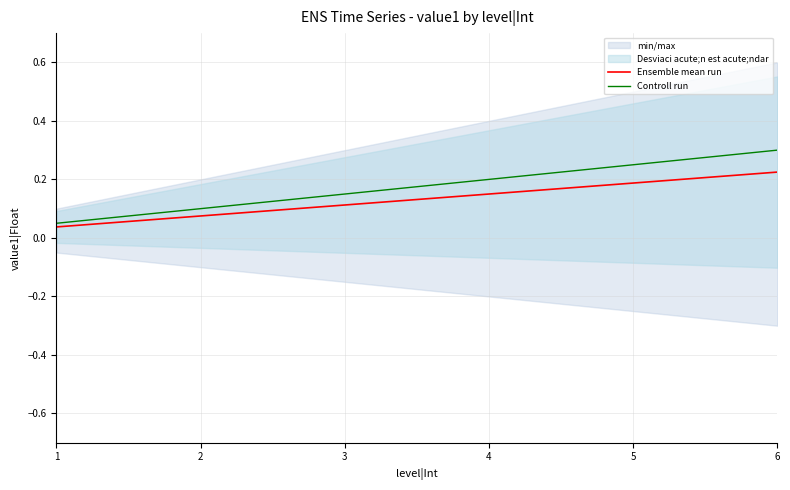

Which series has the largest total across all categories?

Controll run